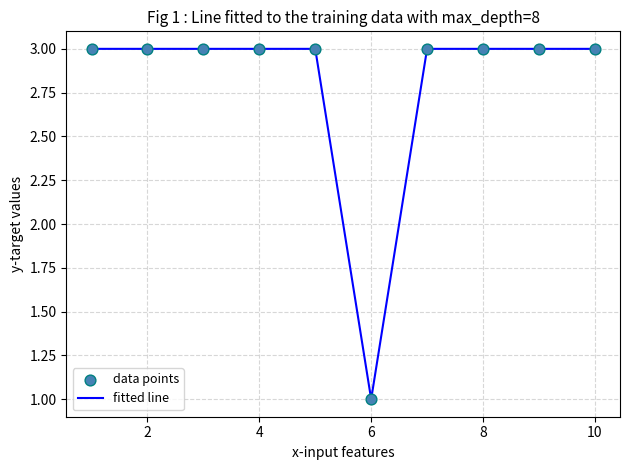

What is the greatest value displayed?

3